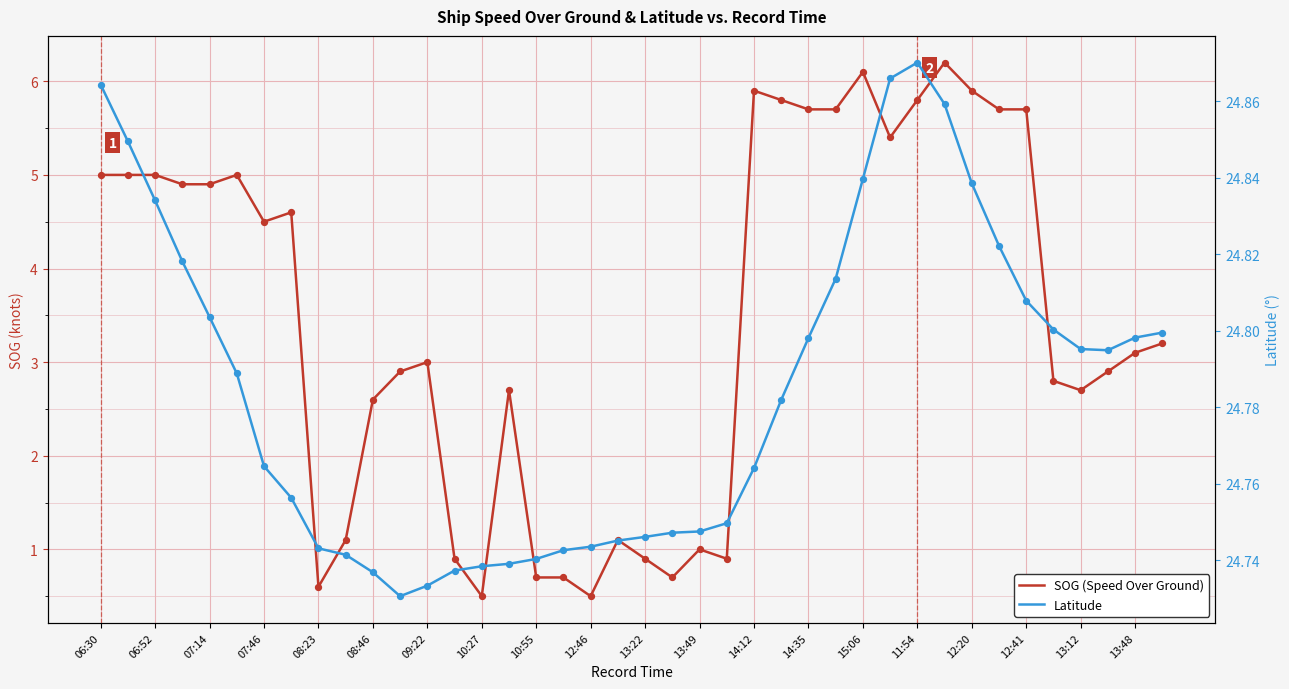

Which series contains the lowest Y value?

SOG (Speed Over Ground)